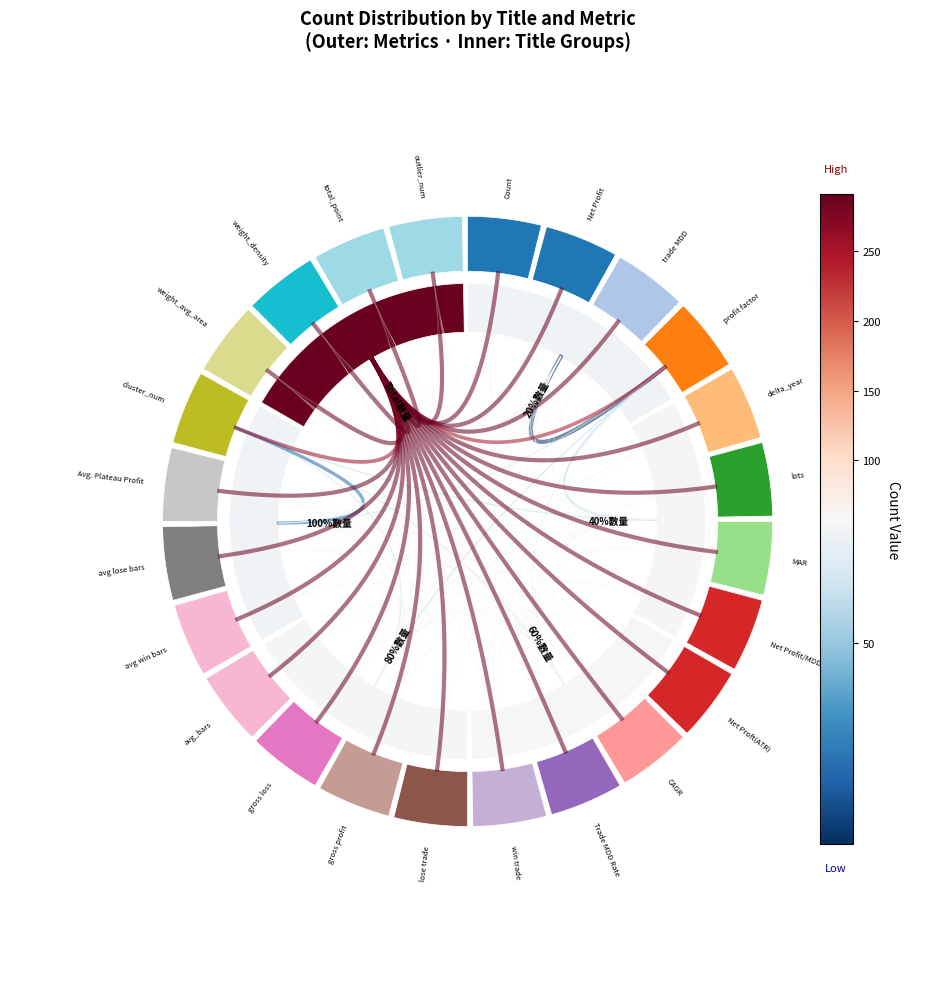

Which series has the largest total across all categories?

Total數量